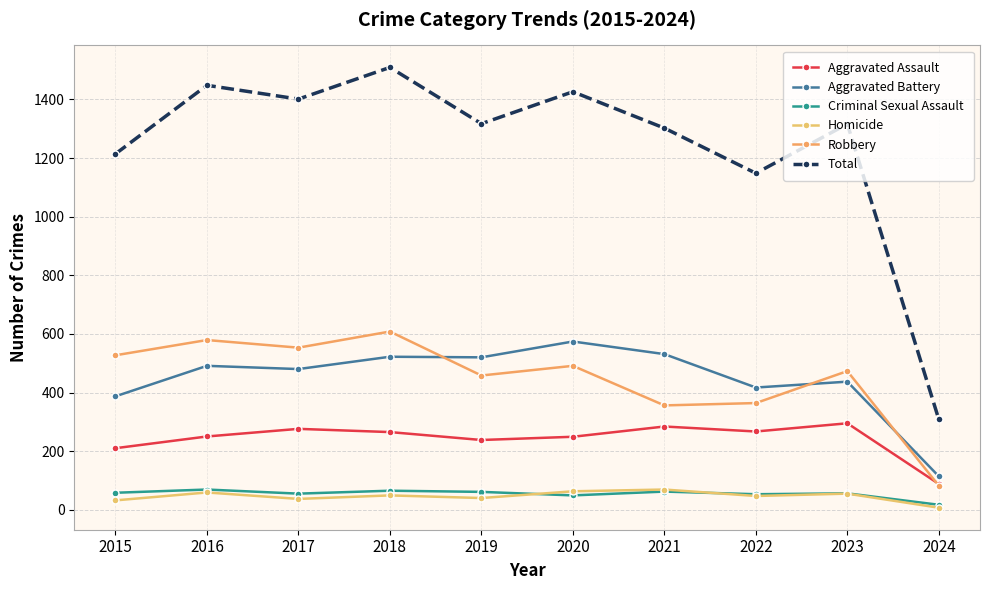

Which series has the widest spread of values?

Total